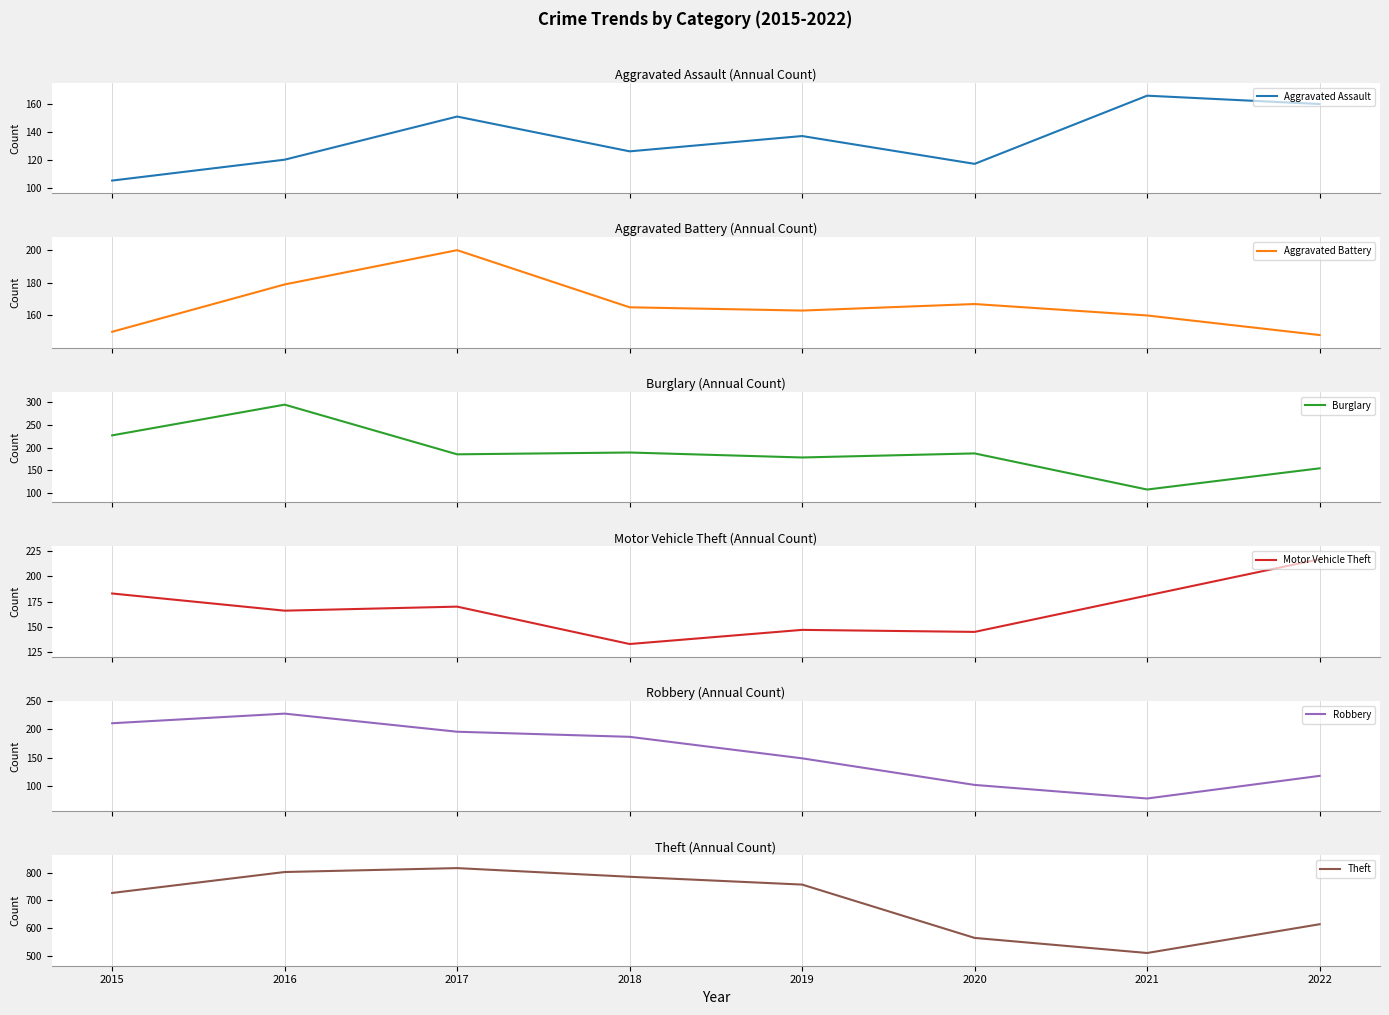

Is the value of Theft at 2016 greater than the value of Burglary at 2021?

Yes